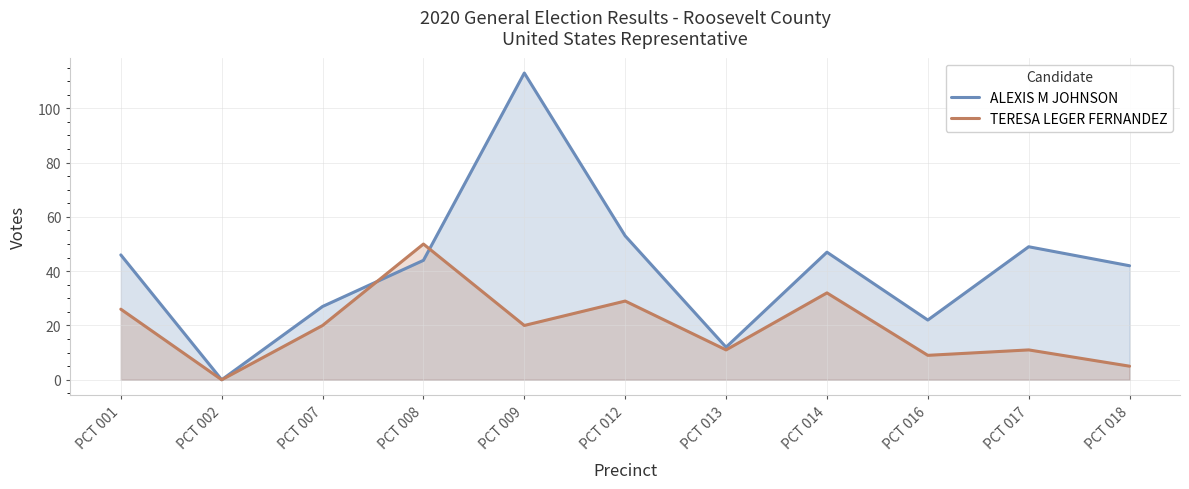

At which label is ALEXIS M JOHNSON closest to 56?

PCT 012